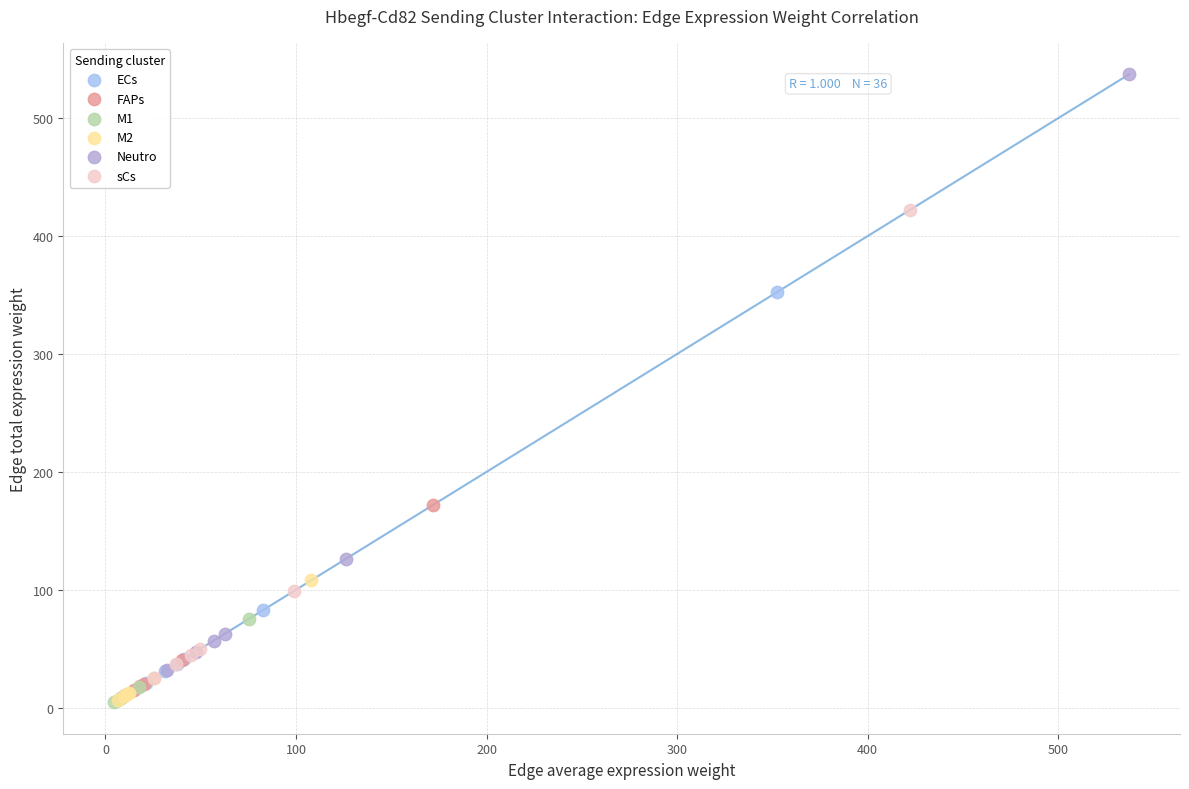

Which series has the widest spread of Y values?

Neutro